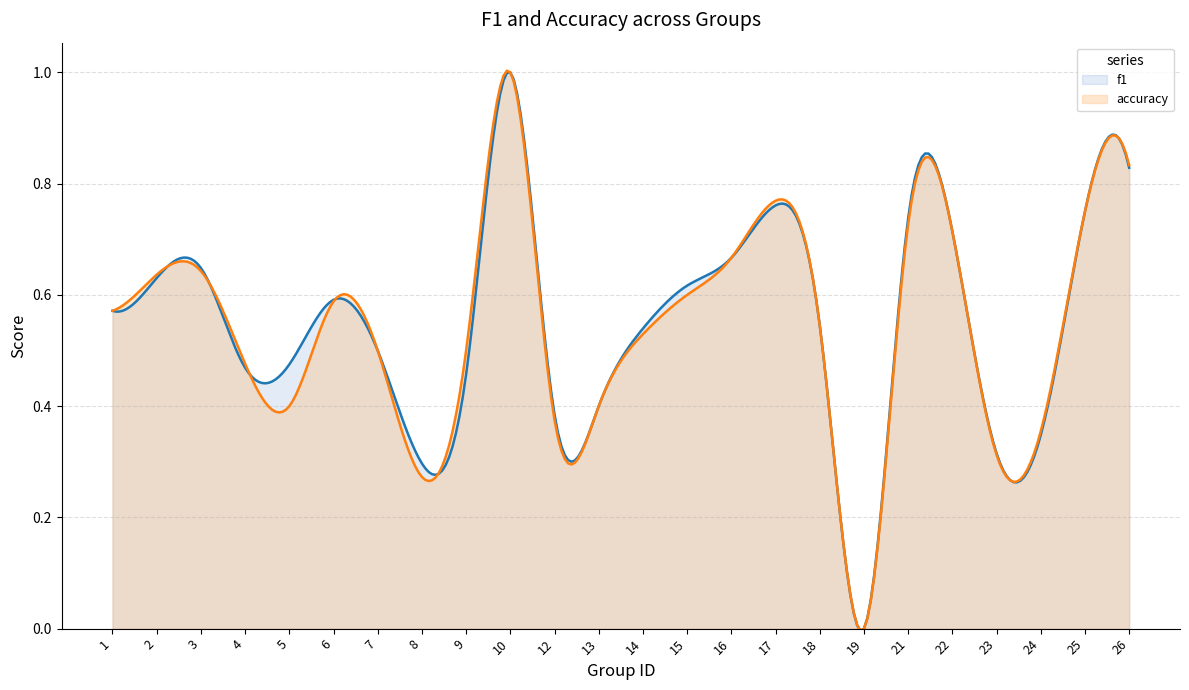

At which category is the sum across all series the highest?

10